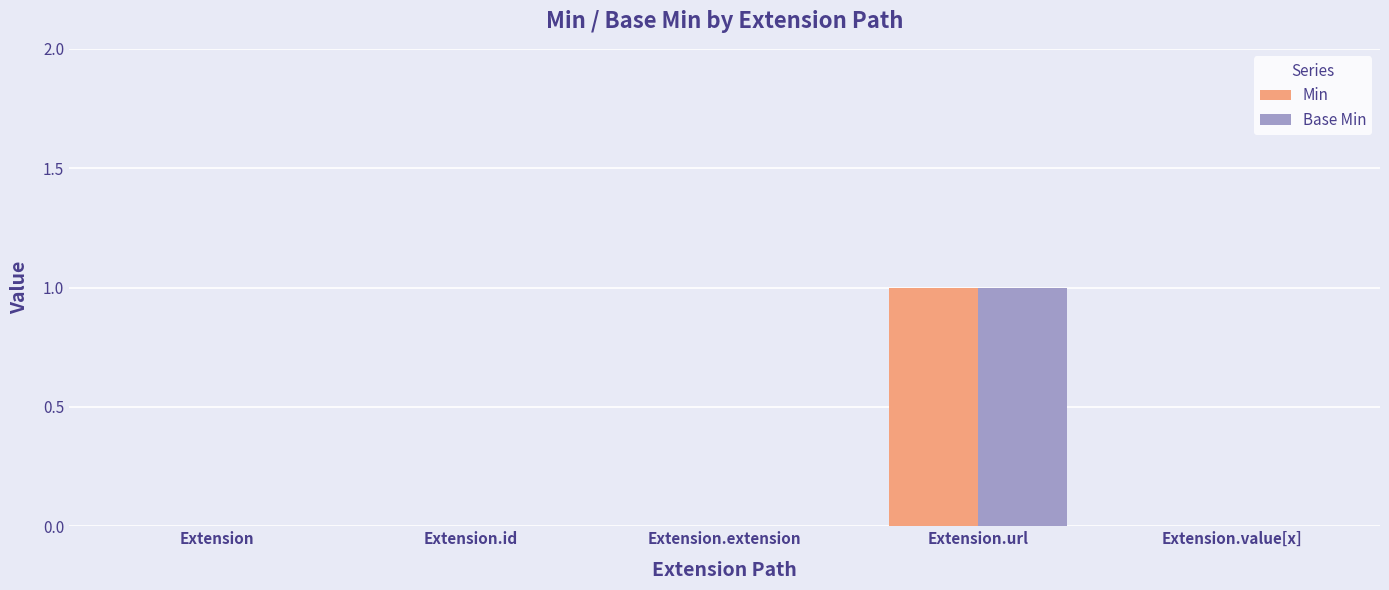

Is it true that Min equals 1 at Extension.url?

True